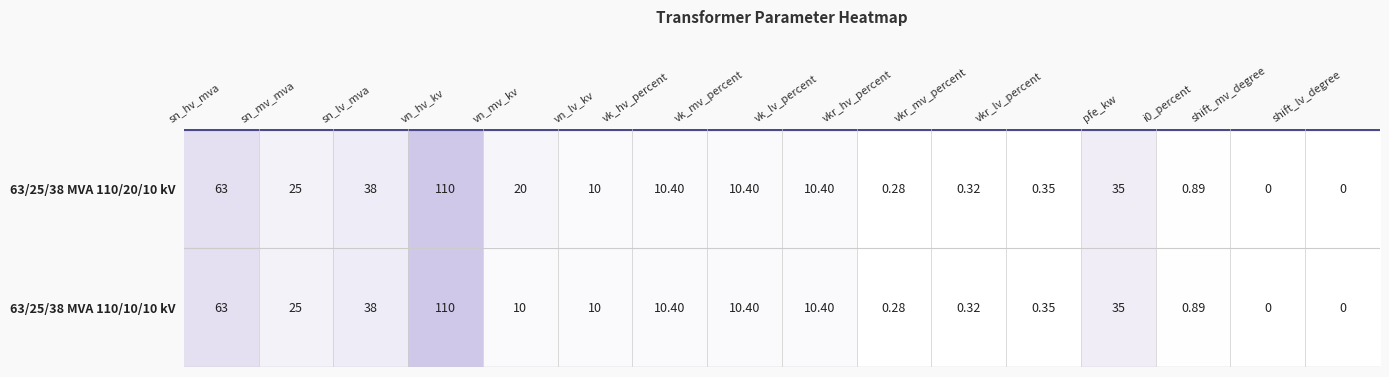

How many categories are shown in the chart?

16